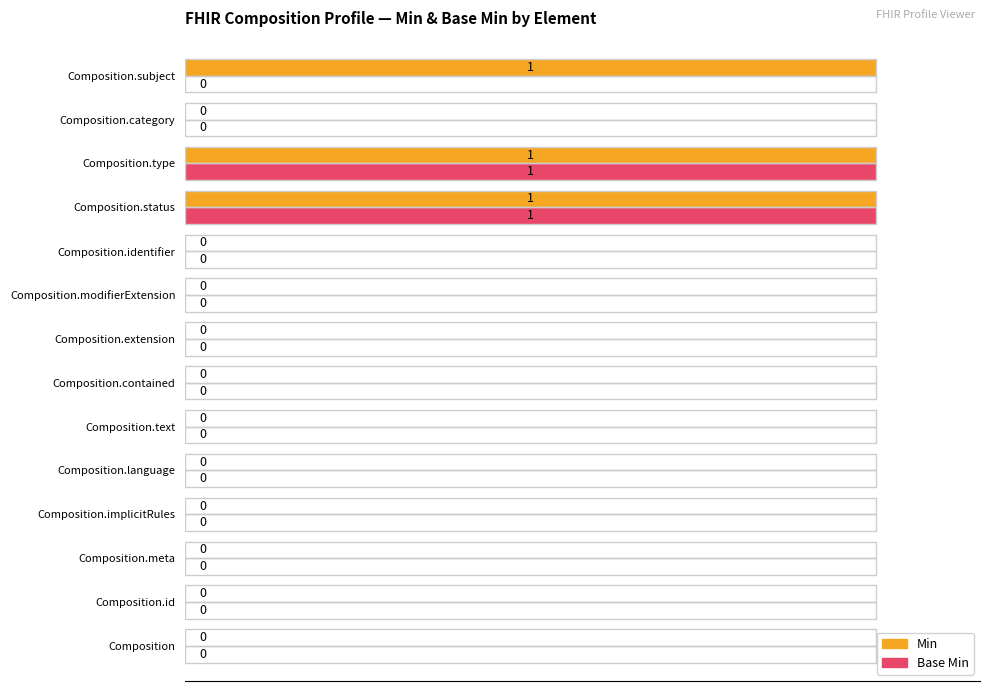

How many Base Min values are between 0 and 1?

14